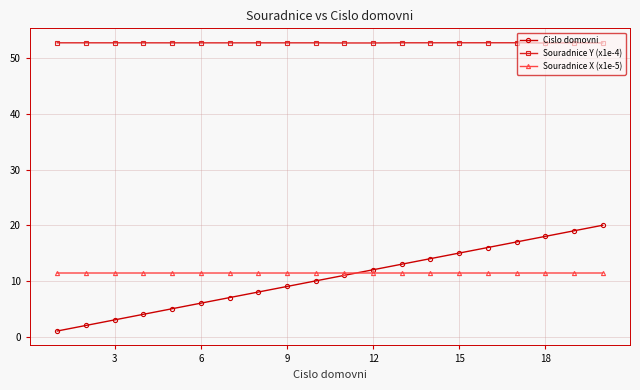

At how many categories does at least one series exceed 13?

20